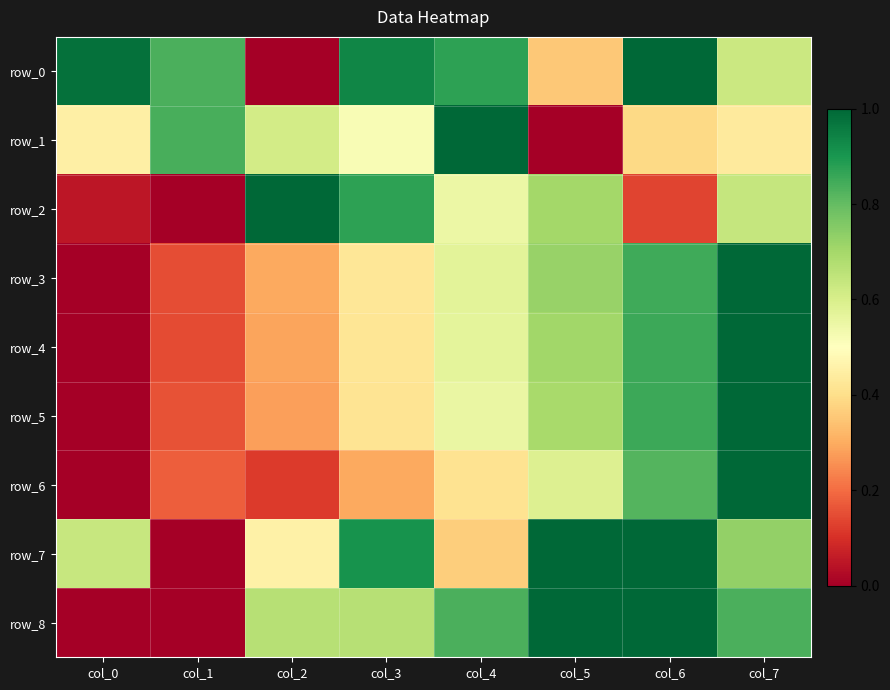

Is it true that row_5 equals 0.3 at col_2?

True